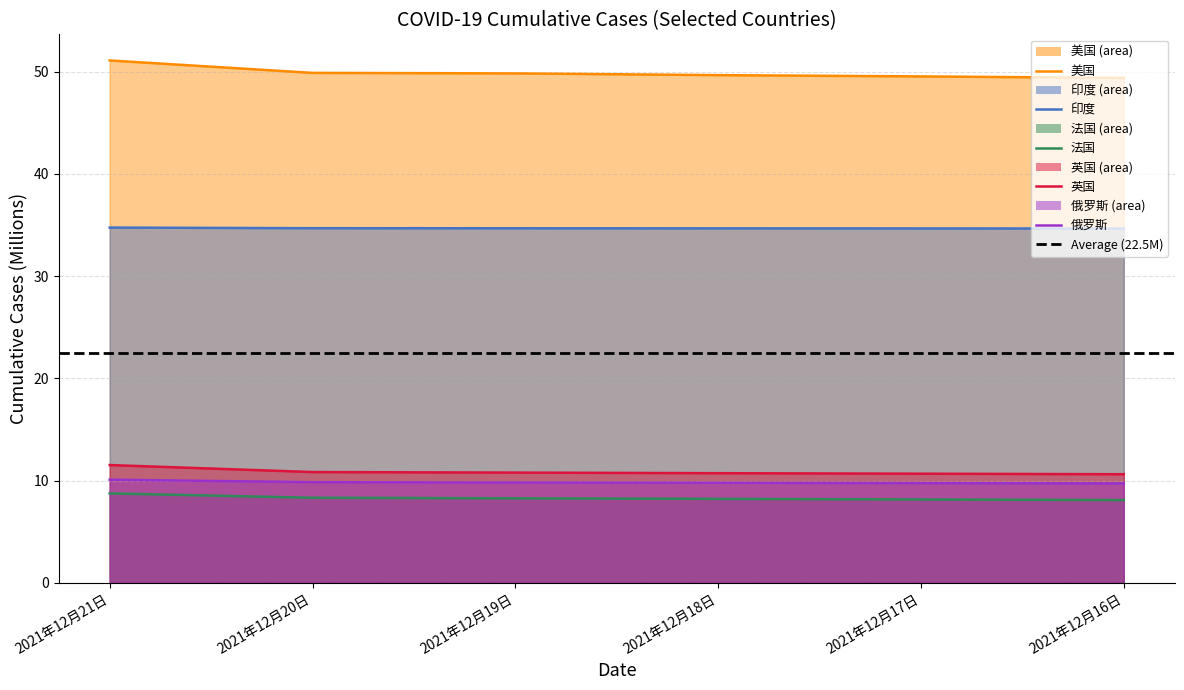

What position from the left is 2021年12月18日?

4